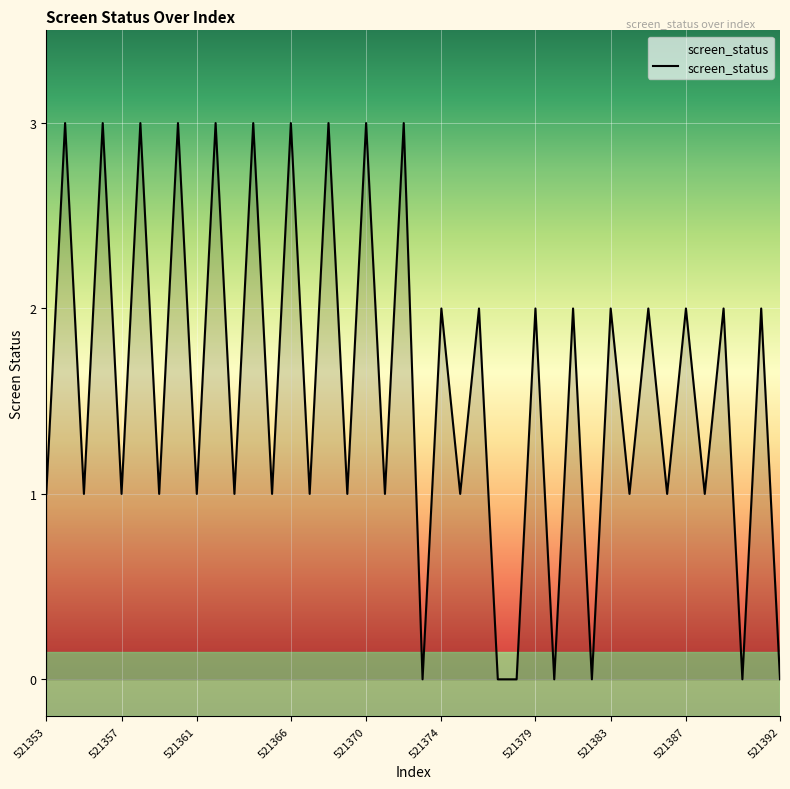

What is the difference between the maximum and minimum values?

3